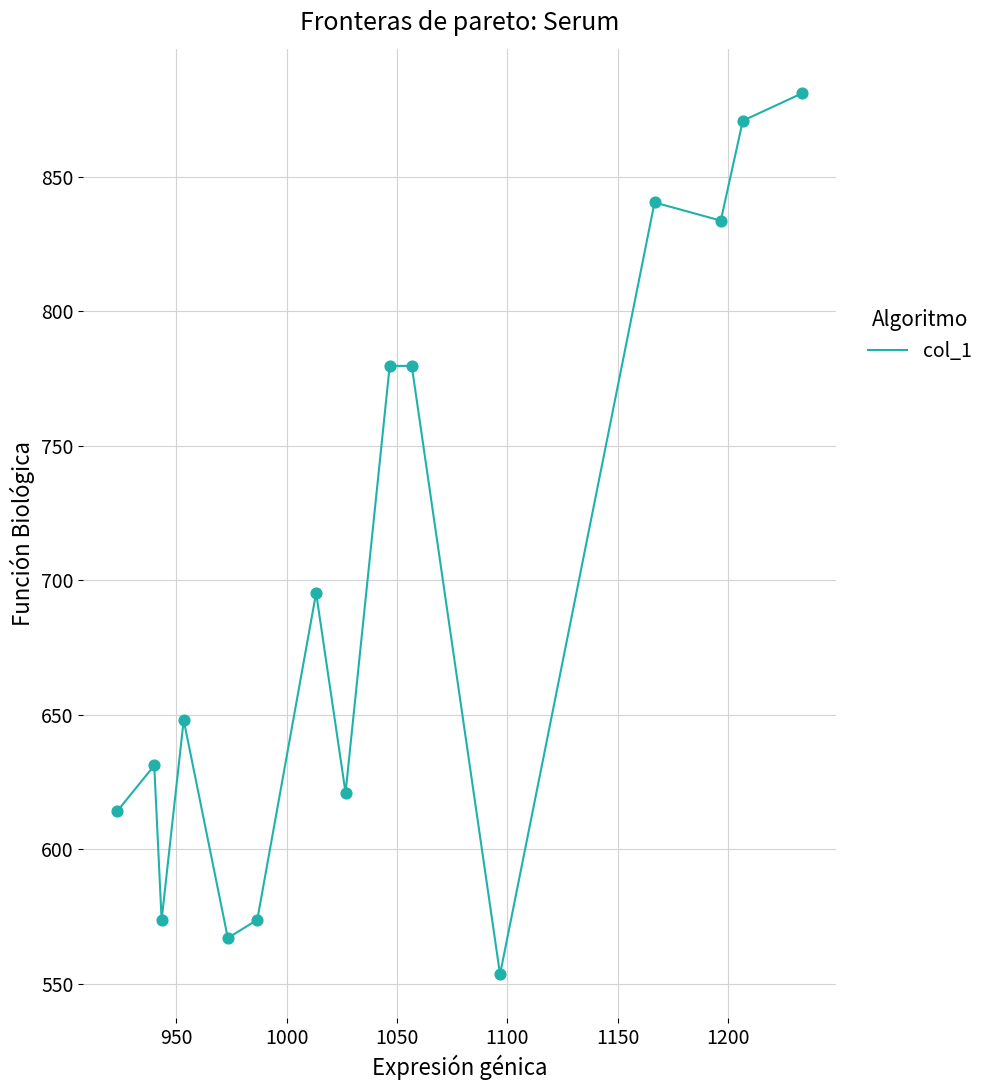

What is the difference between the maximum and minimum values?

327.4